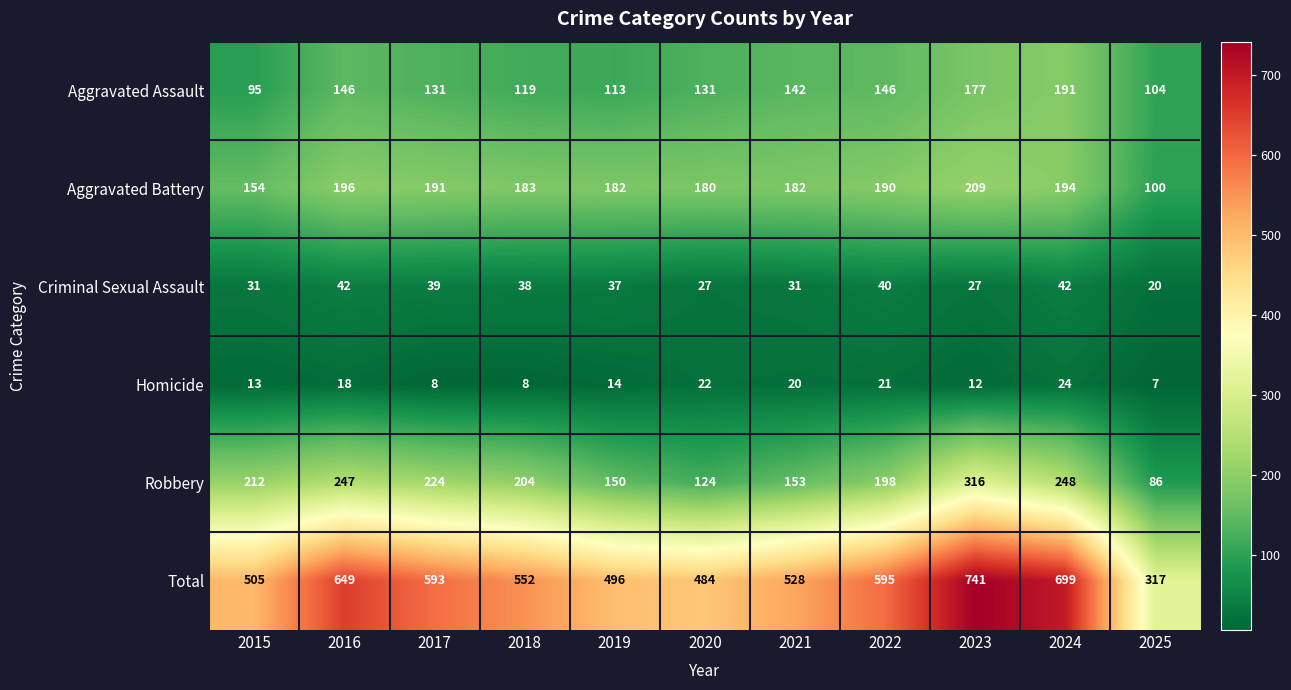

The value of Homicide at 2018 is 8. True or false?

True